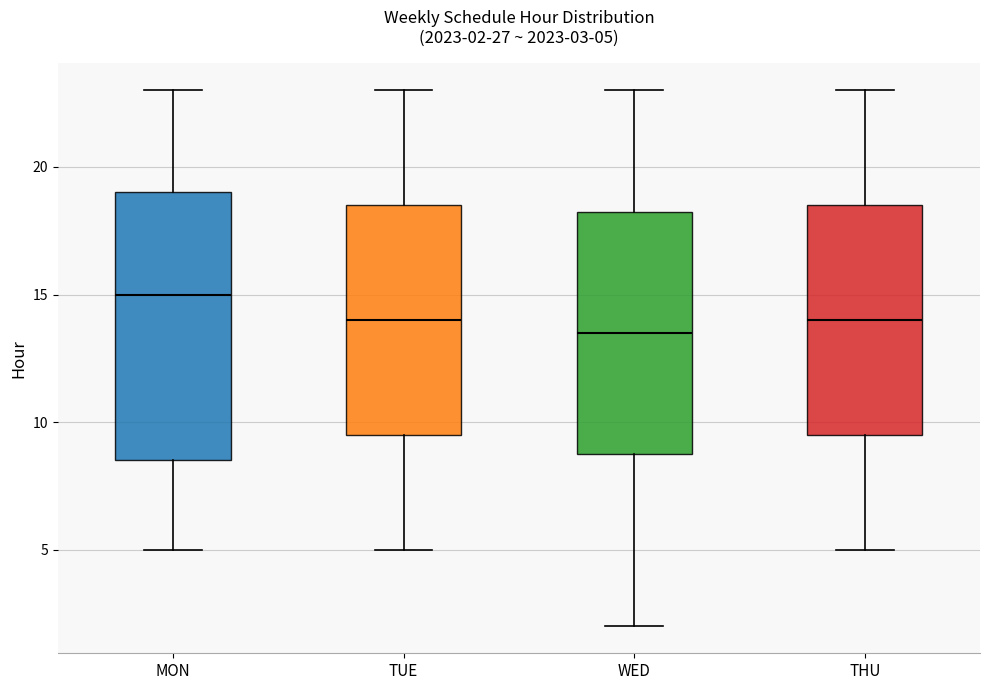

Comparing the boxes themselves (not the whiskers), which one is the tallest?

MON